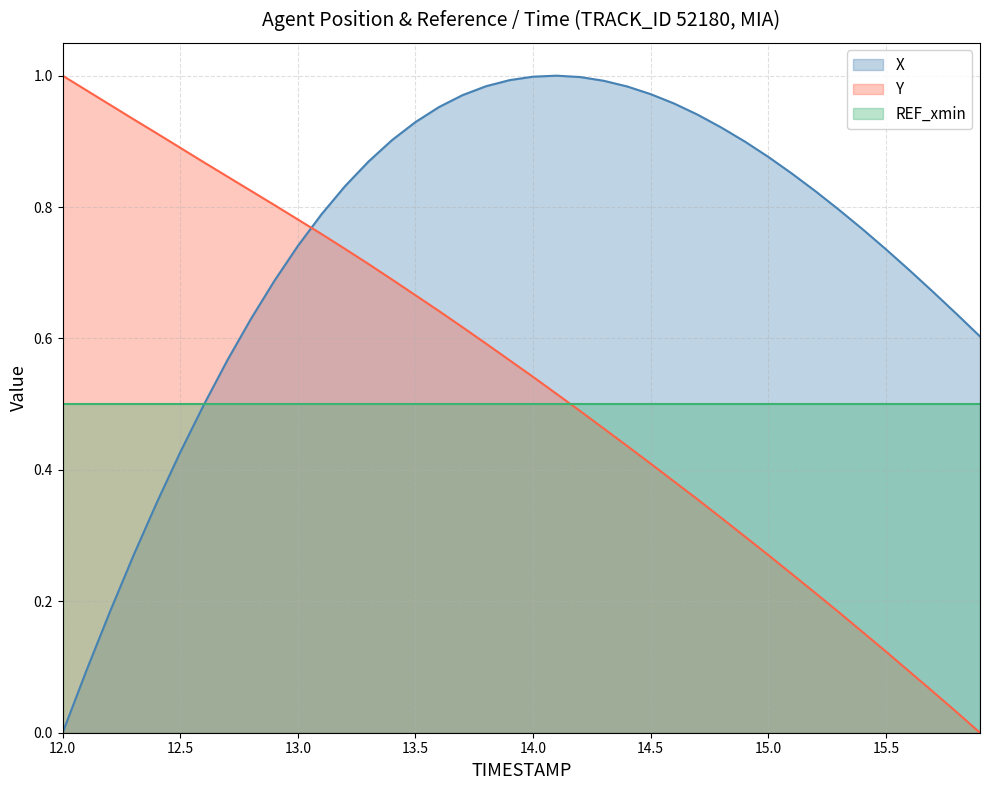

Between 13.6 and 14.3, which is larger?

14.3